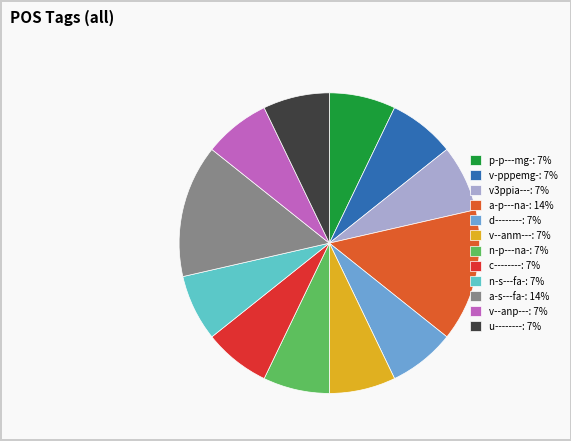

The v-pppemg- slice represents 7% of the pie. True or false?

True